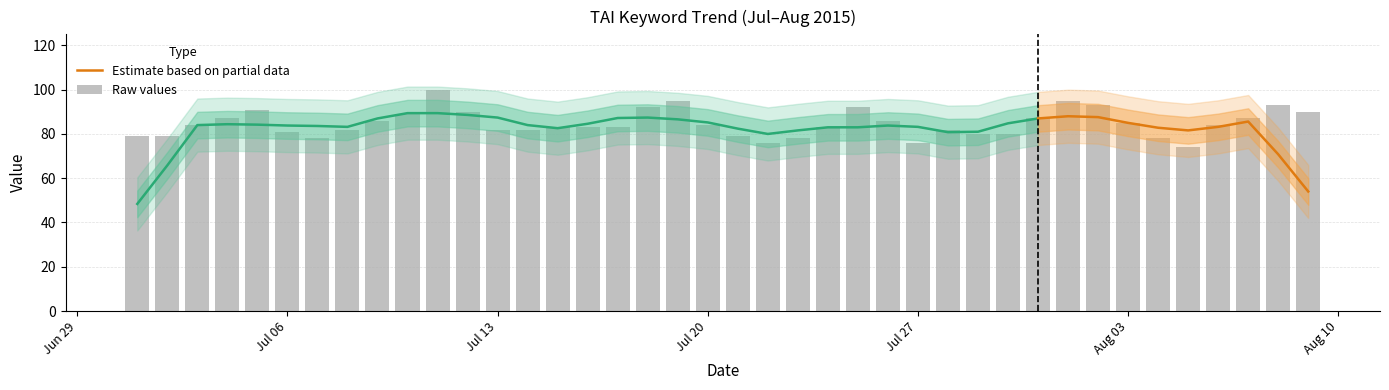

Does the chart contain any negative values?

No